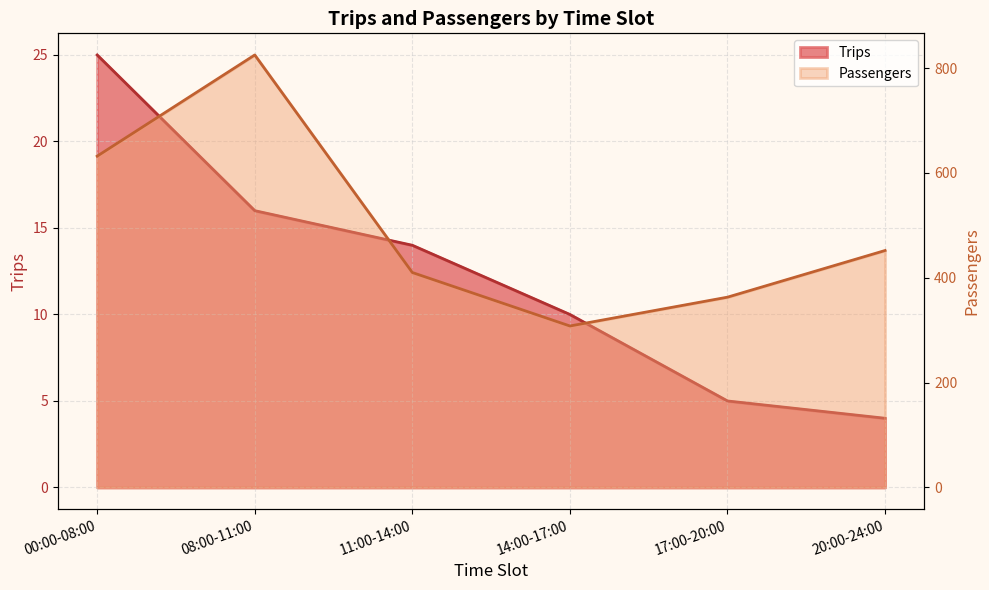

How many data points in Trips are less than 14?

3